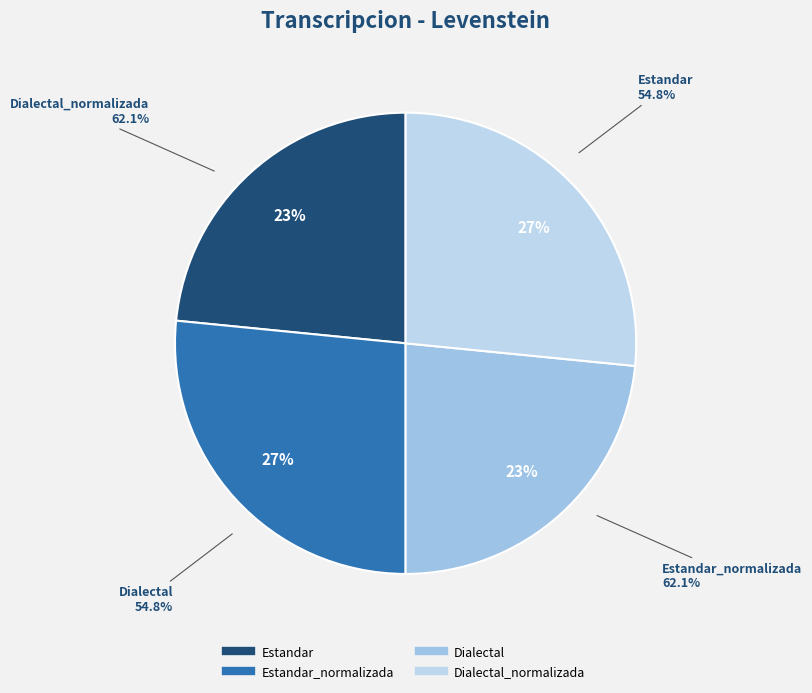

To the nearest percent, what is the combined percentage of Estandar_normalizada and Dialectal?

50%